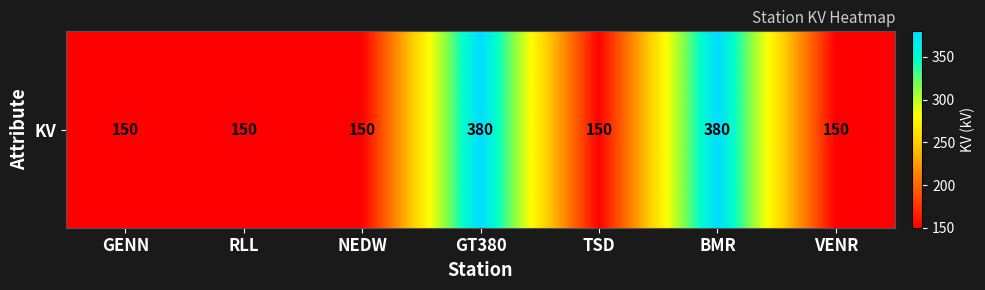

What is the difference between the maximum and minimum values?

230